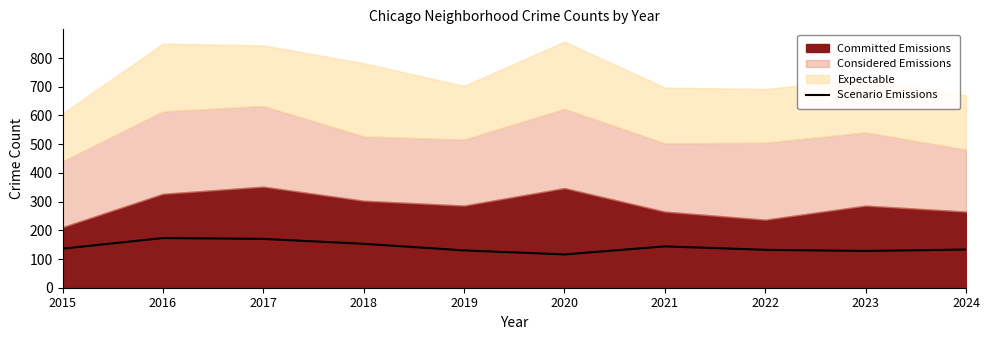

The value of Scenario Emissions at 2016 is 97. True or false?

False